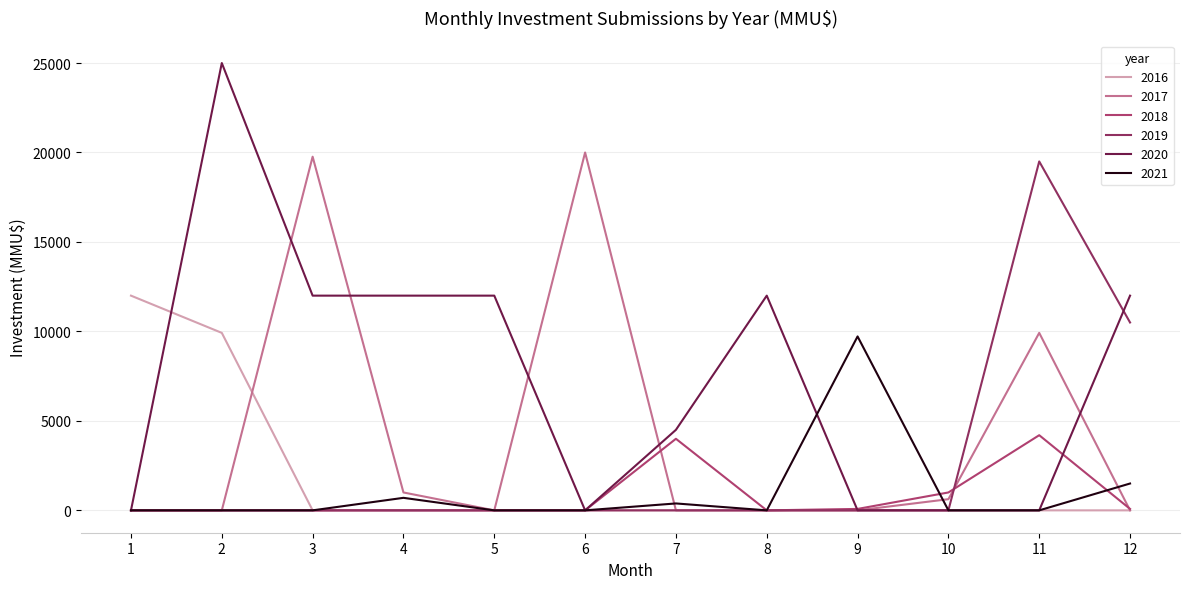

How many lines are shown in the chart?

6